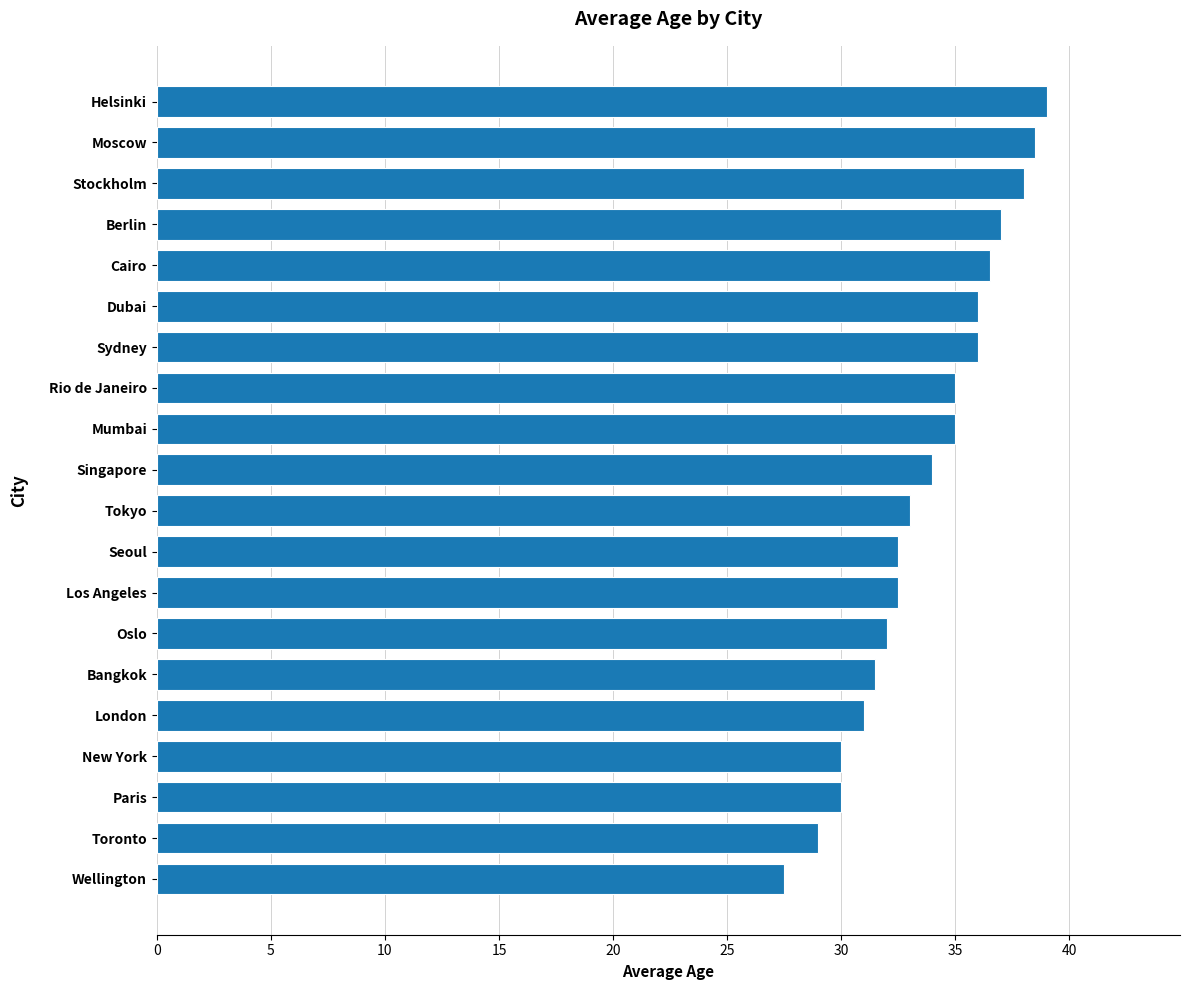

Between Paris and Seoul, which is larger?

Seoul